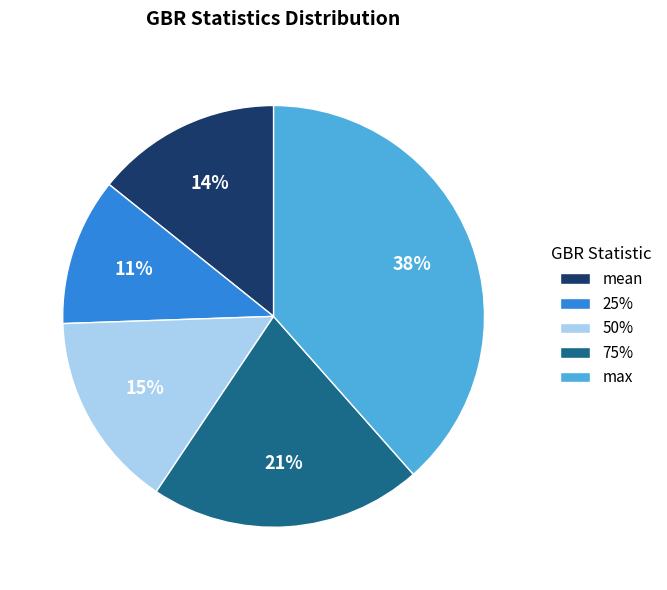

The 25% slice represents 4% of the pie. True or false?

False